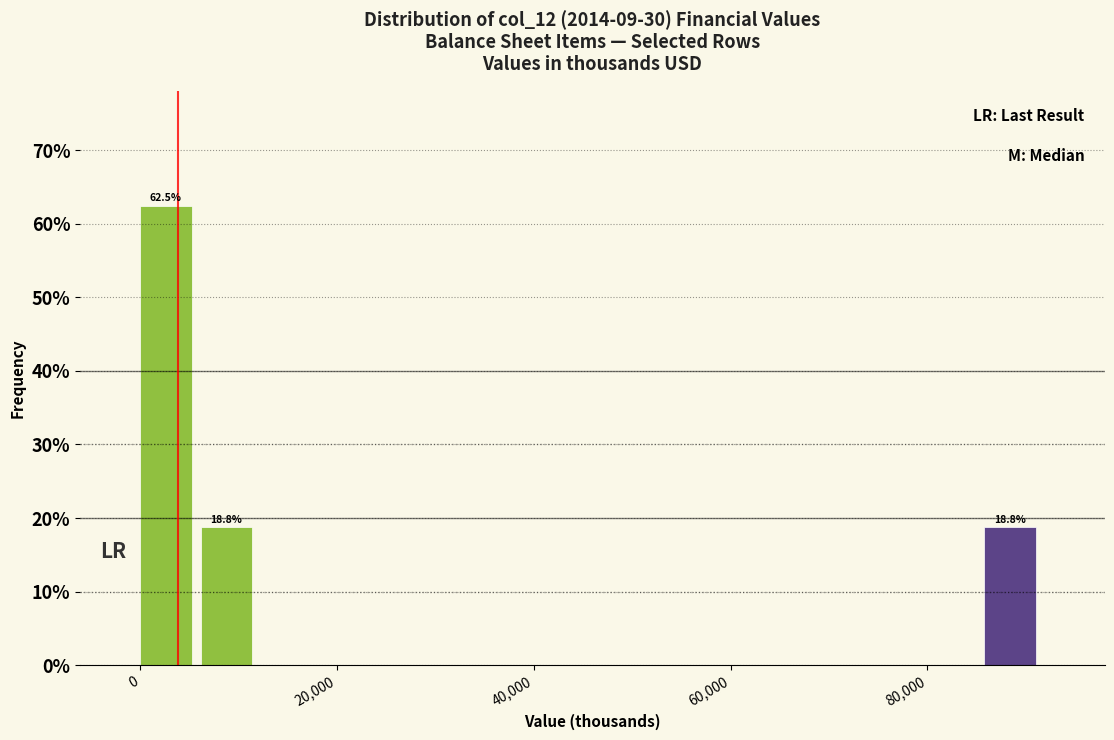

Read against the x-axis, roughly where is the centre of the tallest bar?

2000